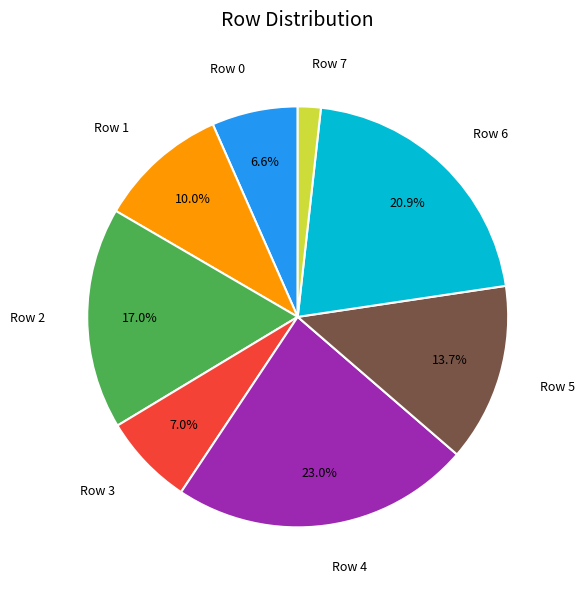

Is there any slice that represents more than half of the pie?

No